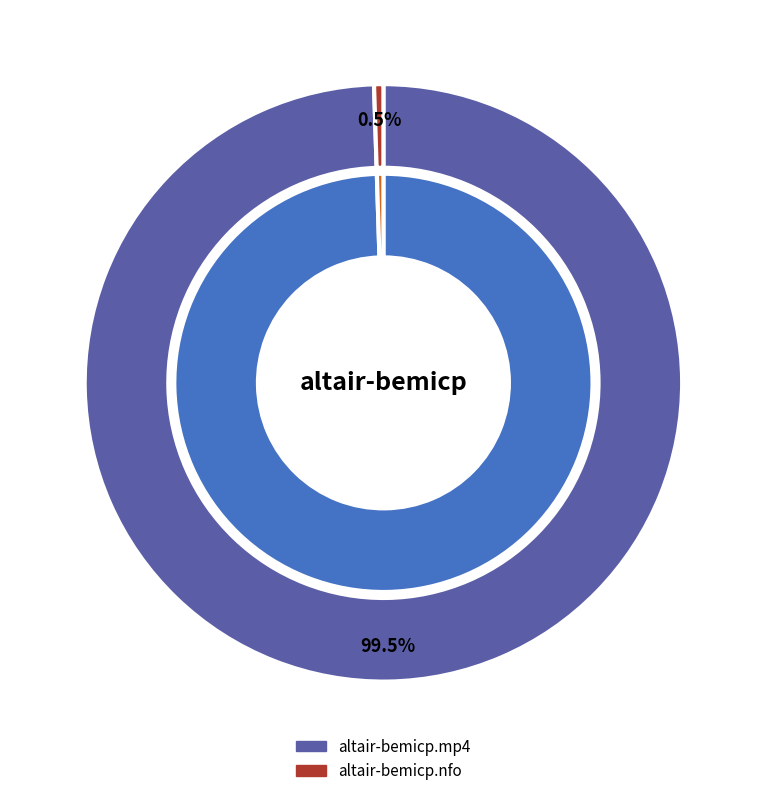

What is the majority slice?

altair-bemicp.mp4